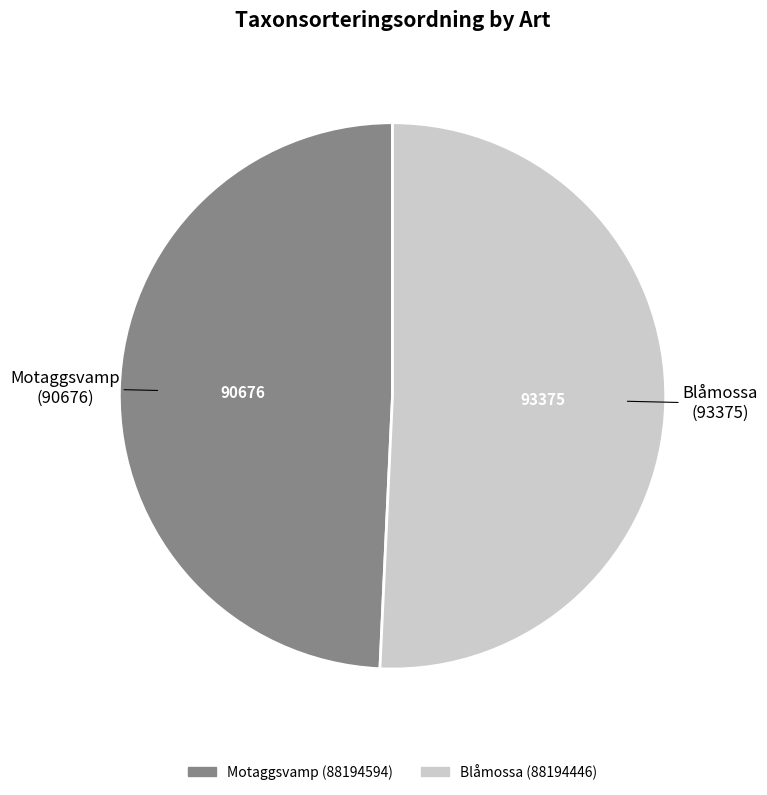

The Motaggsvamp (88194594) slice represents 49% of the pie. True or false?

True